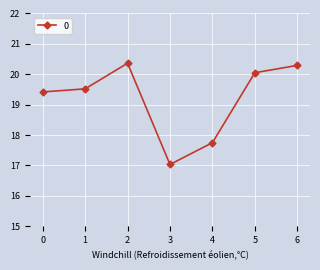

Which has a higher value, 5 or 3?

5